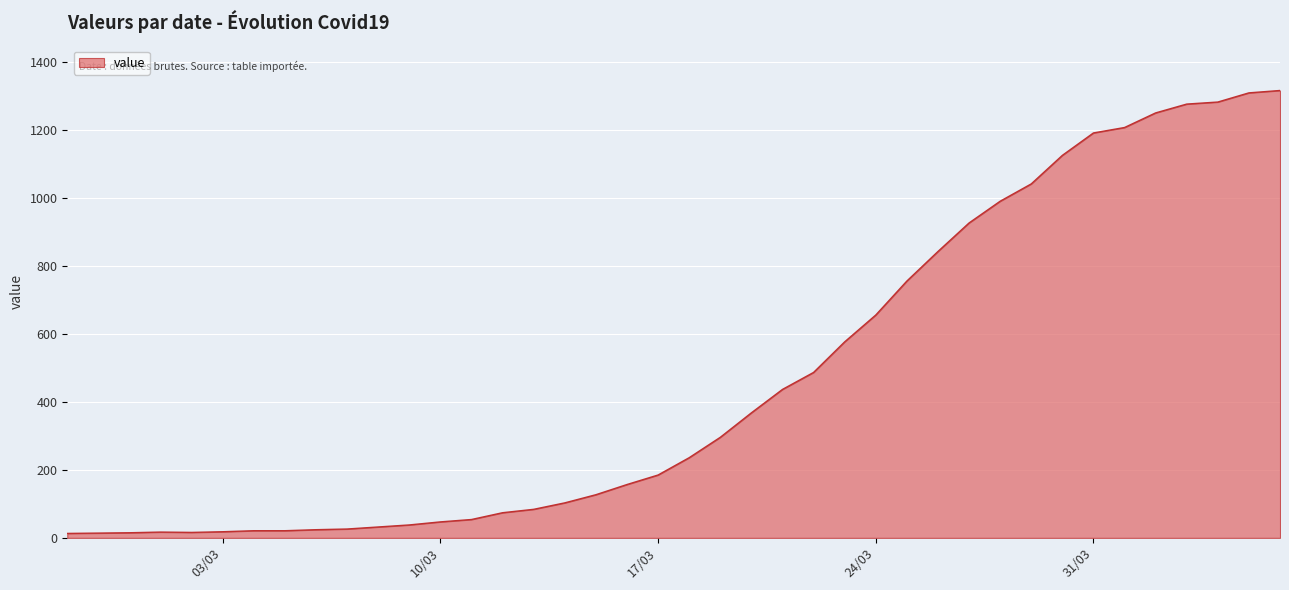

What is the maximum value shown in the chart?

1317